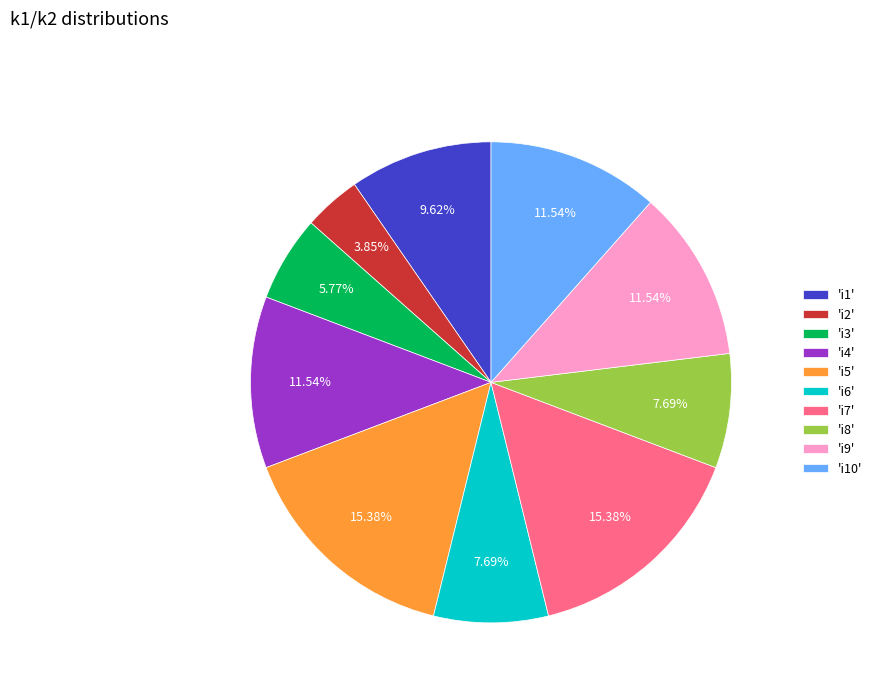

Count the number of slices in the pie.

10